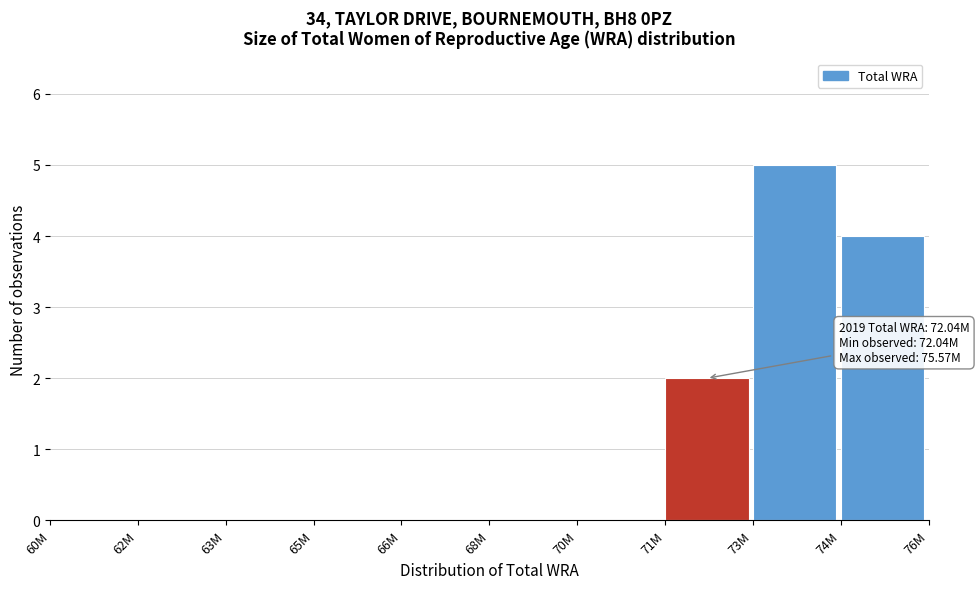

Reading left to right, extract all data points from this chart.

60M=0	62M=0	63M=0	65M=0	66M=0	68M=0	70M=0	71M=2	73M=5	74M=4